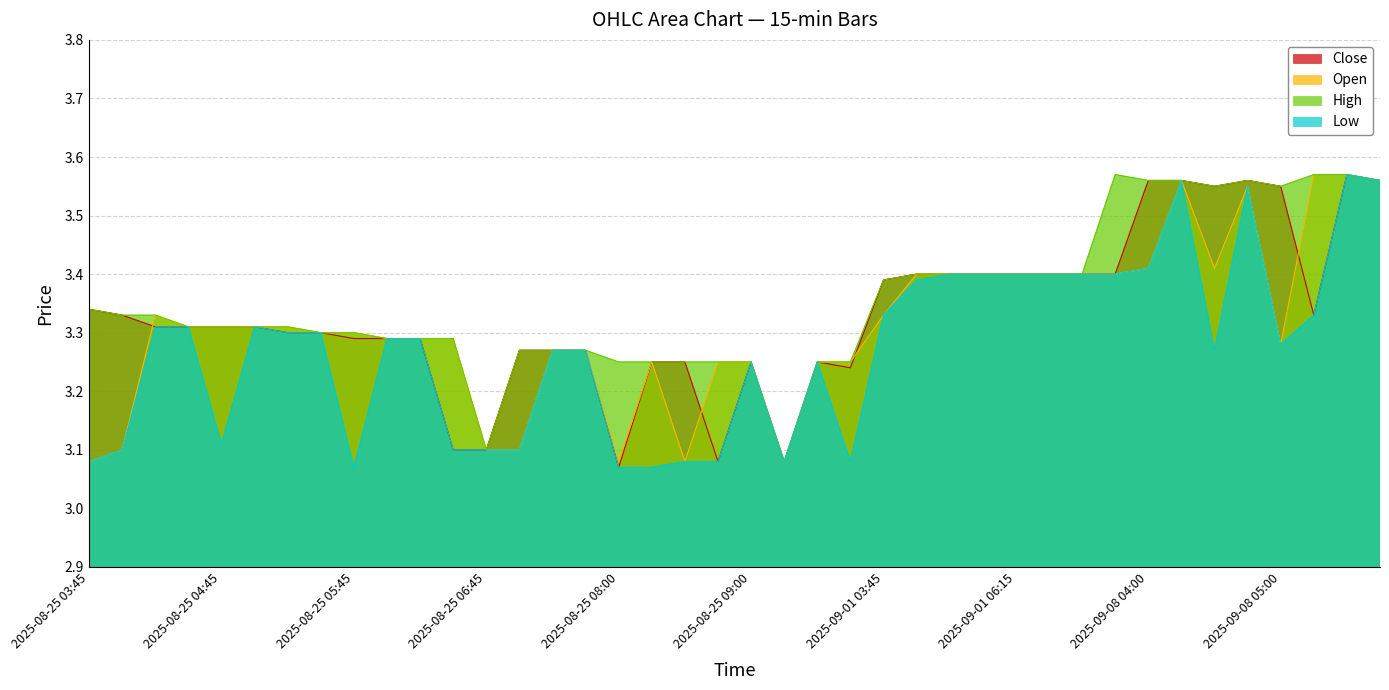

Which series changed the most between 2025-08-25 04:30 and 2025-08-25 05:45?

Low